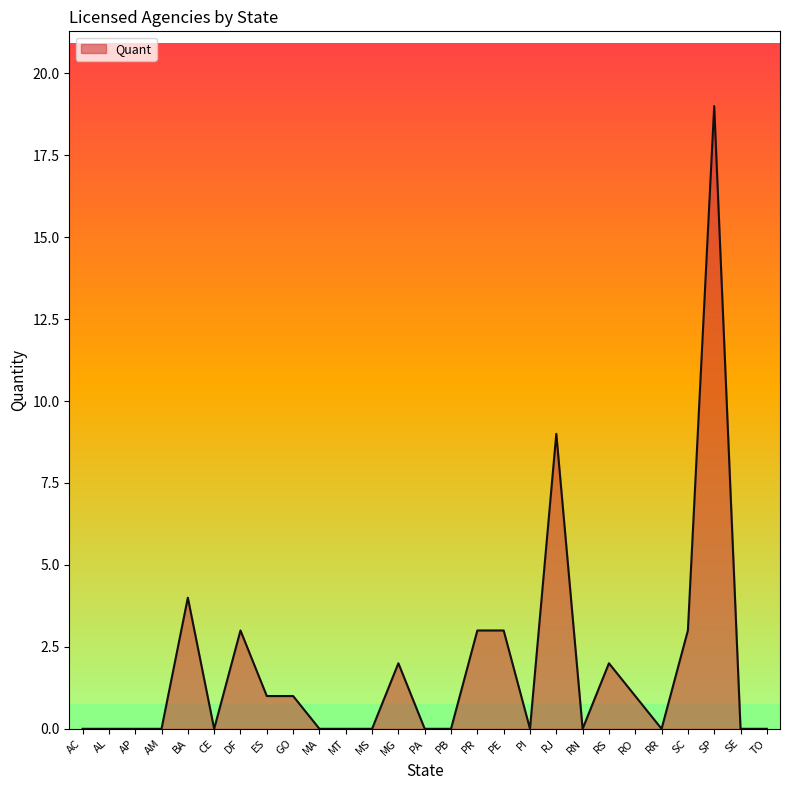

What position from the left is SC?

24